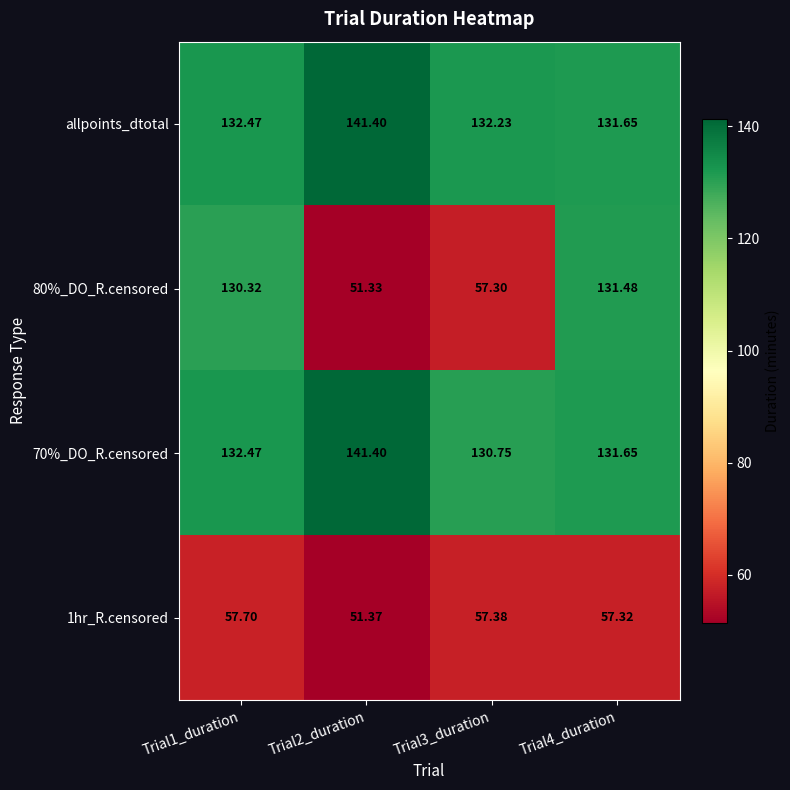

Is the value of 80%_DO_R.censored at Trial4_duration greater than the value of 1hr_R.censored at Trial2_duration?

Yes